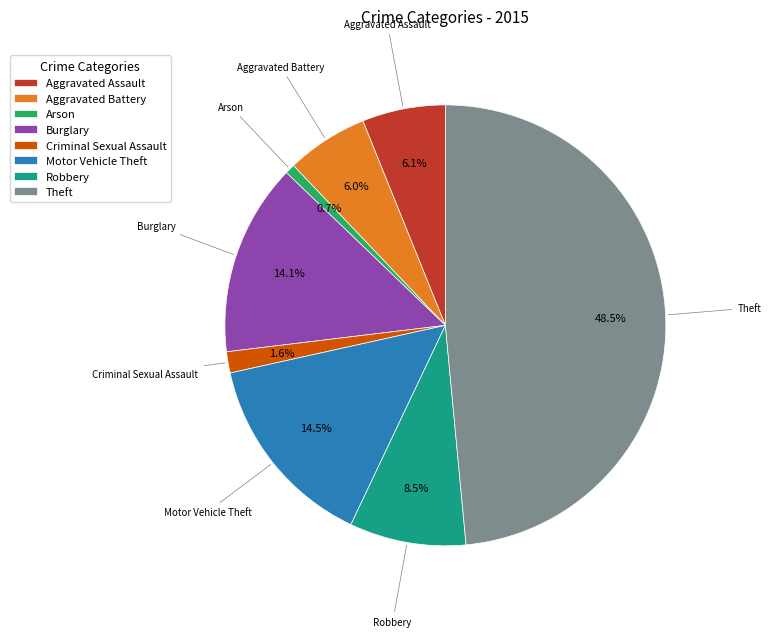

What is the total percentage of Motor Vehicle Theft and Arson?

15.2%